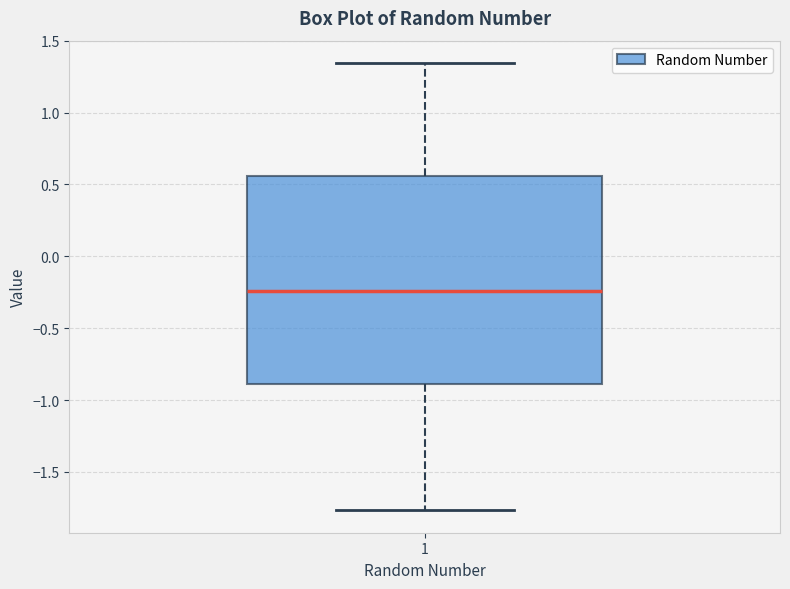

Read this box plot against the y-axis: the position of the median line, the range covered by the box, and the ends of both whiskers. The values are not printed on the chart, so give them approximately, as read against the axis.

median -0.25, box -0.90 to 0.55, whiskers -1.75 to 1.35